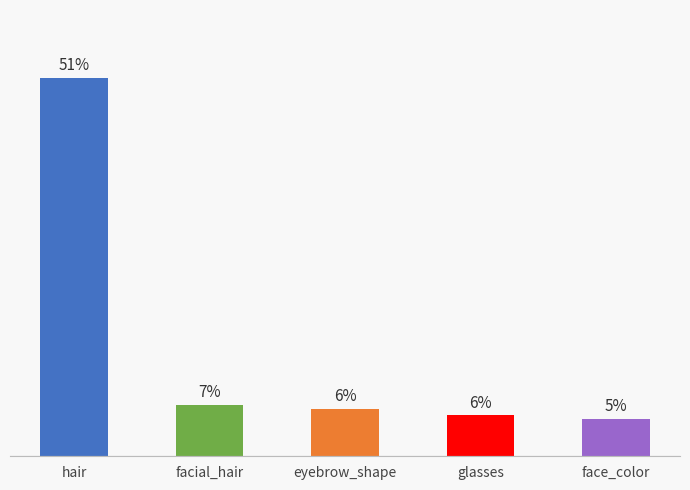

What position from the left is eyebrow_shape?

3